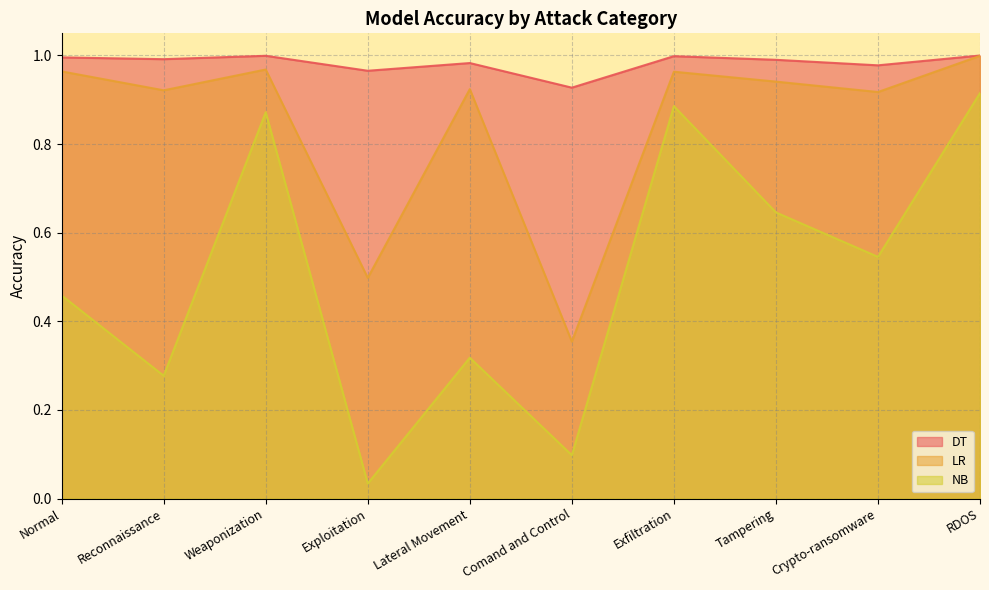

How many lines are shown in the chart?

3